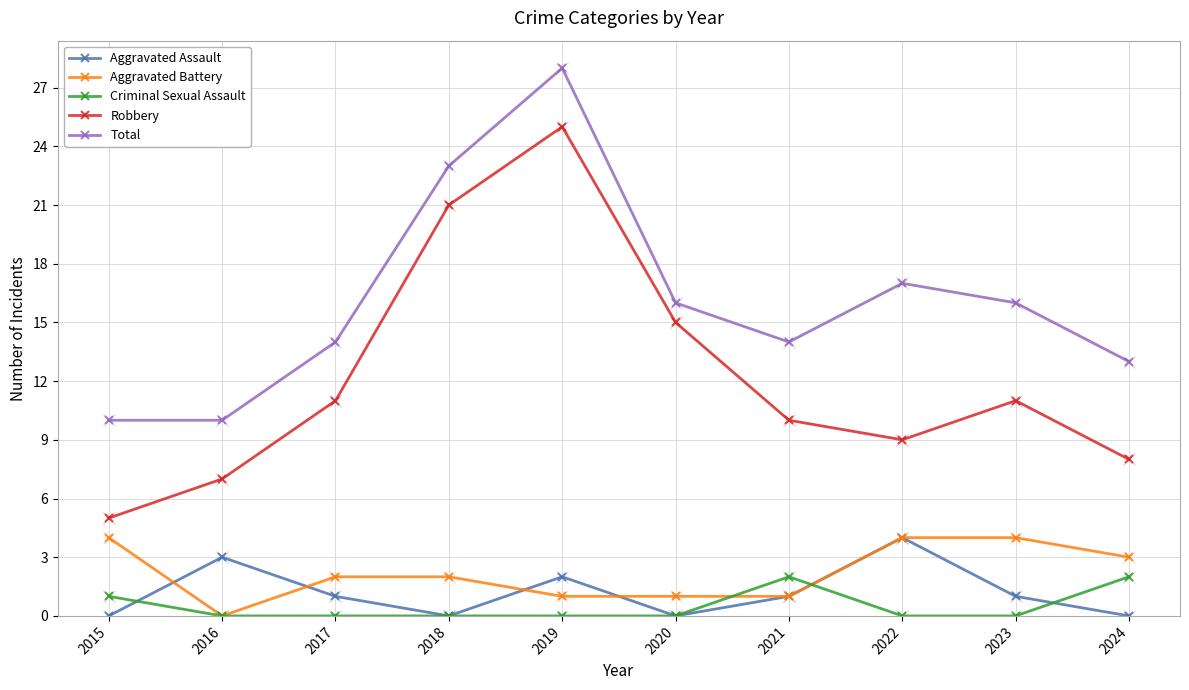

Is the value of Aggravated Assault at 2022 greater than the value of Criminal Sexual Assault at 2015?

Yes